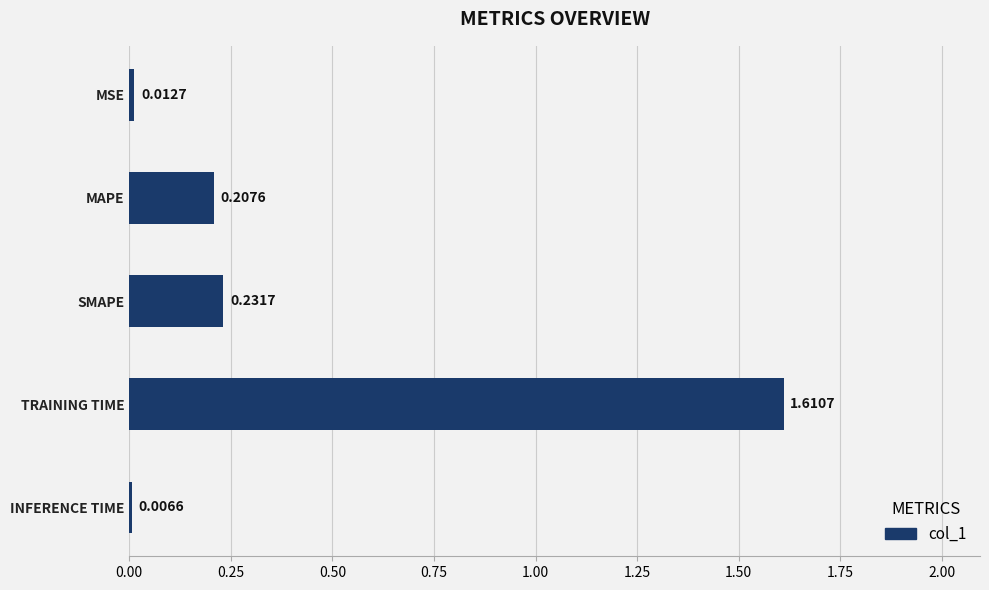

Rank the categories by value from highest to lowest.

TRAINING TIME, SMAPE, MAPE, MSE, INFERENCE TIME